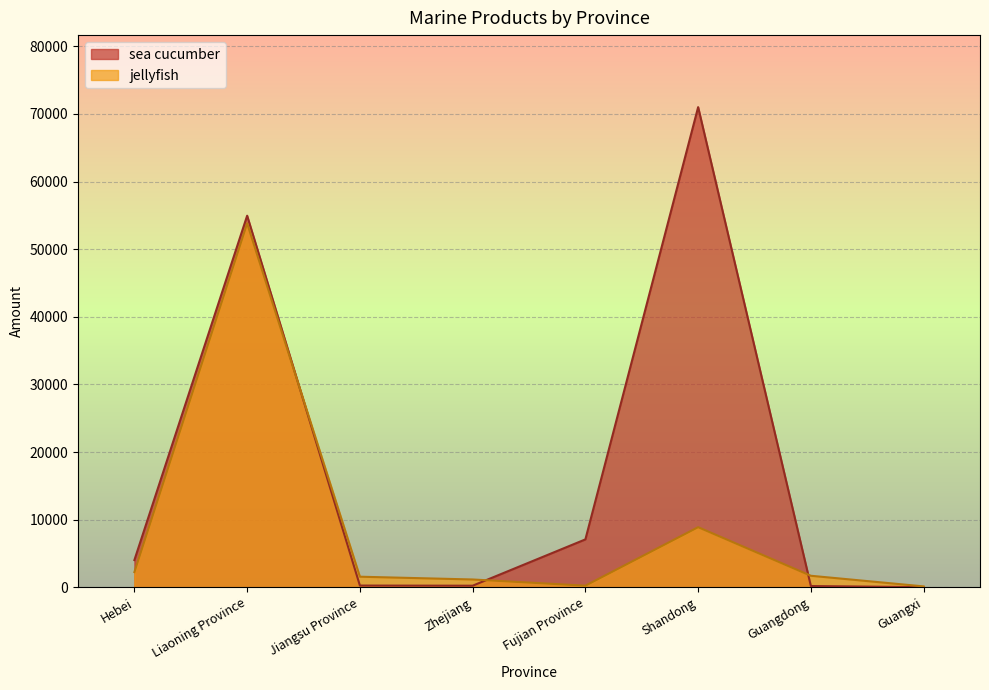

At which category is the sum across all series the highest?

Liaoning Province